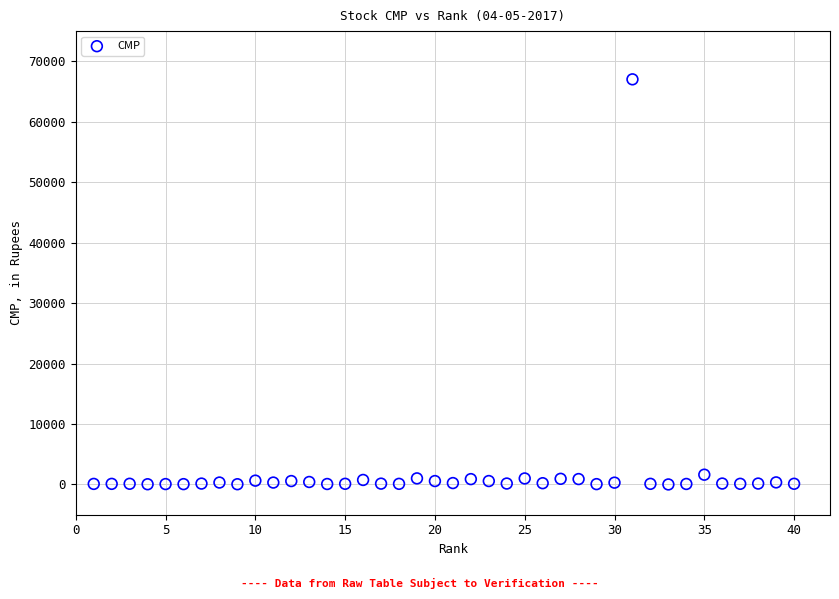

What is the range of X values (max minus min)?

39.0